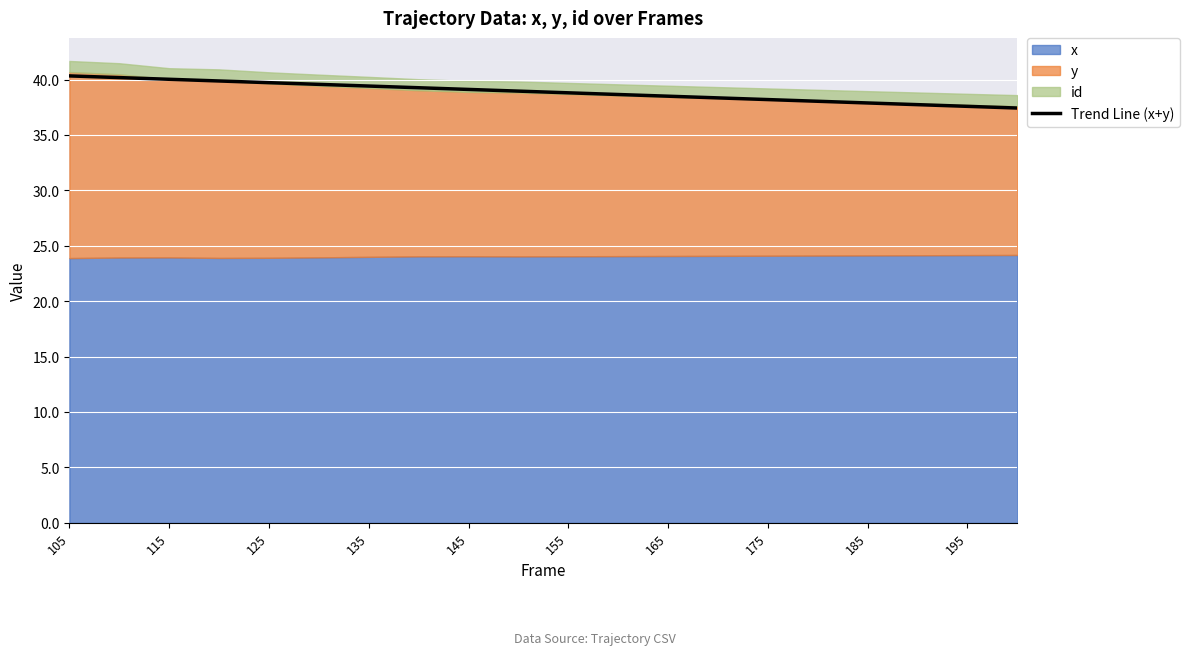

The value of Trend Line (x+y) at 125 is 60.8. True or false?

False